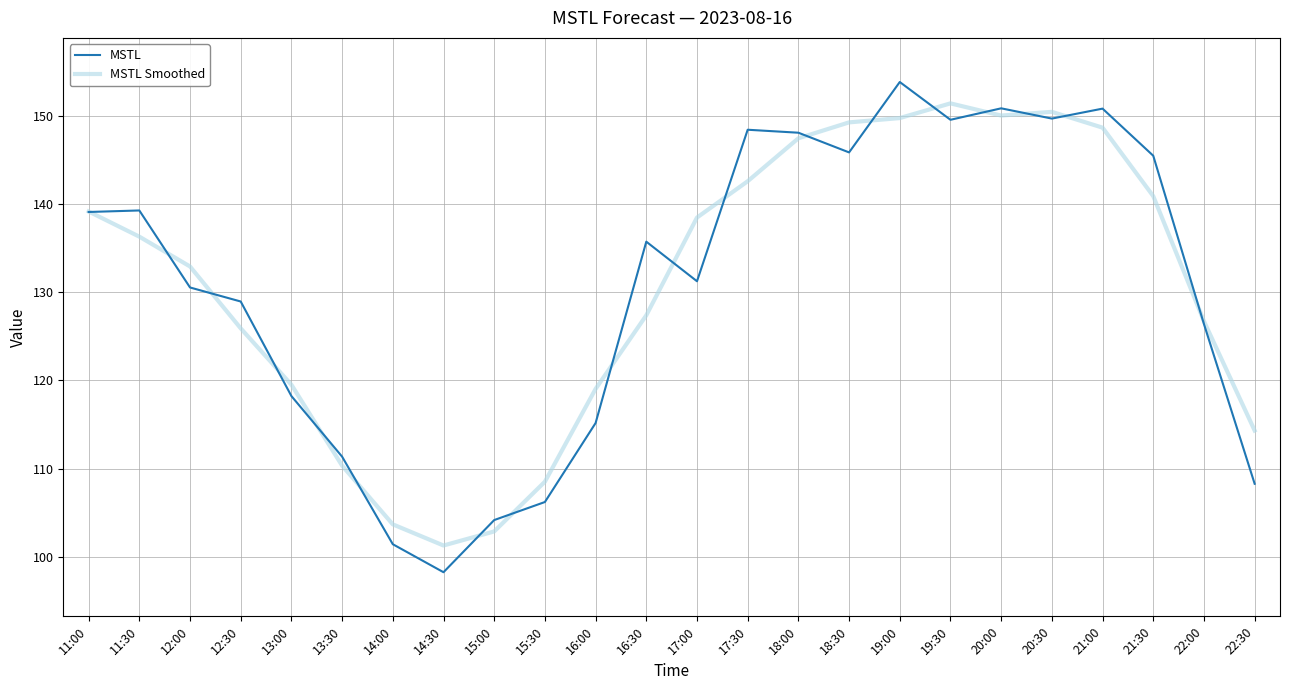

Is it true that MSTL equals 101.4 at 14:00?

True